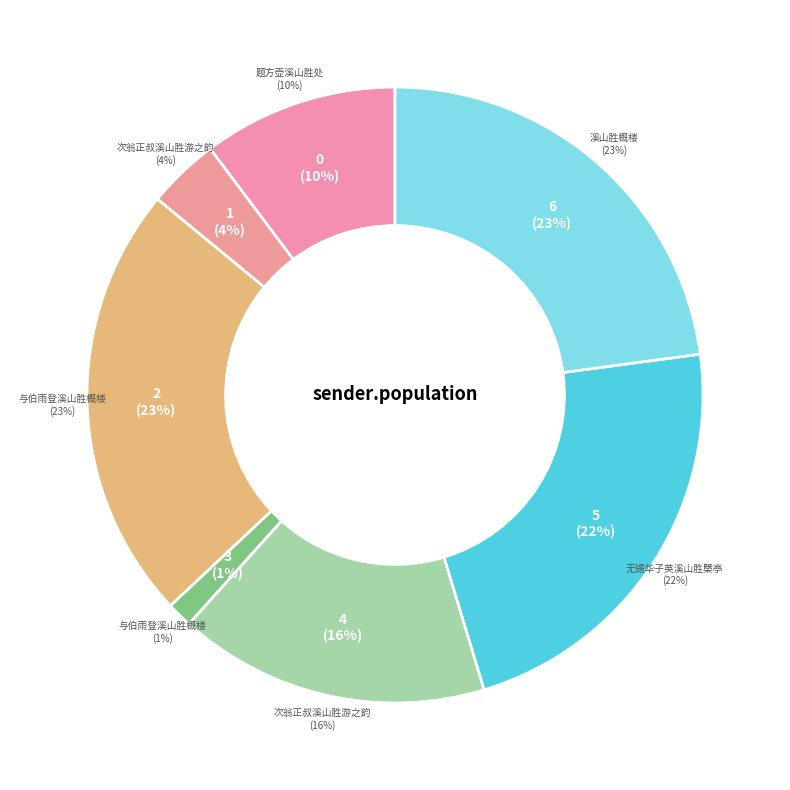

To the nearest percent, what portion does 次翁正叔溪山胜游之韵 represent?

16%